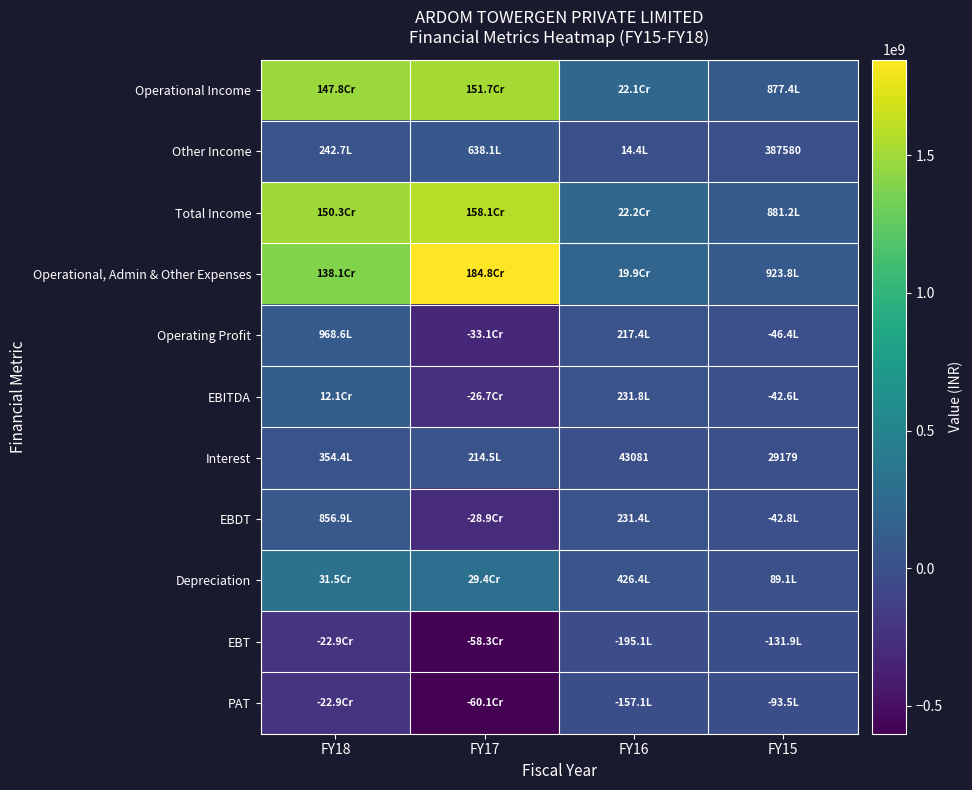

At how many categories does at least one series exceed 555021474?

2